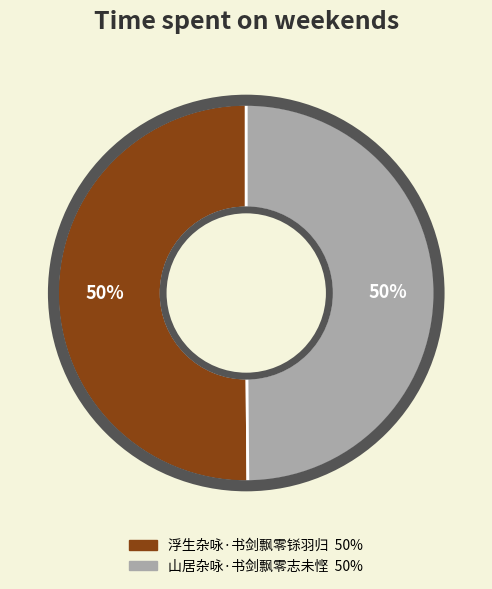

The 山居杂咏·书剑飘零志未悭 slice represents 50% of the pie. True or false?

True